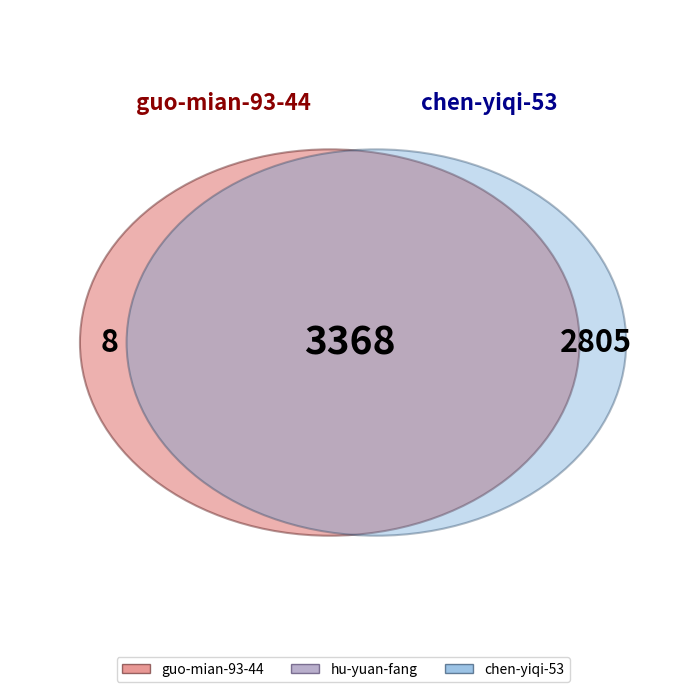

Which category has the smallest portion of the pie?

guo-mian-93-44